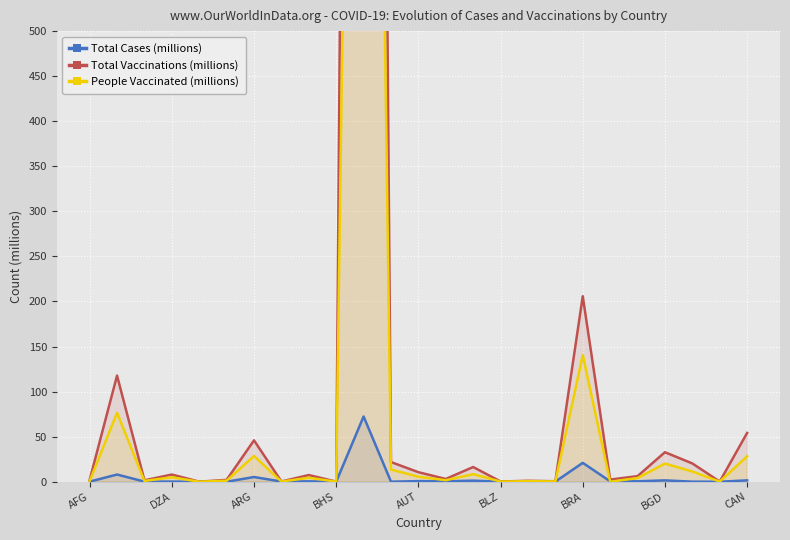

Where is Total Cases (millions) nearest to the value 36?

BRA